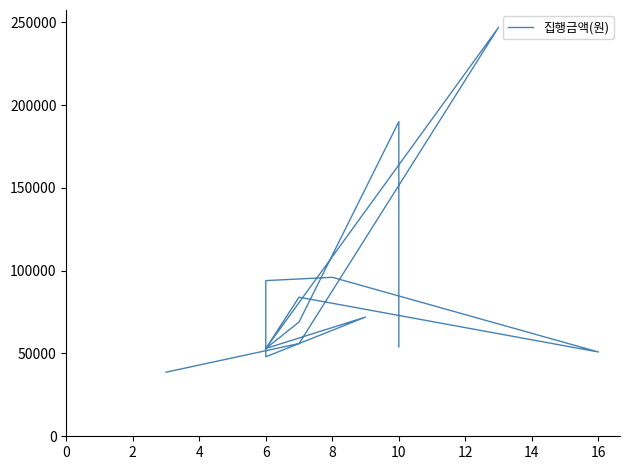

Reading right to left, transcribe all the data shown in this chart.

38700	56000	247000	53000	84000	50900	96000	94000	48000	72000	53000	69000	190000	54000